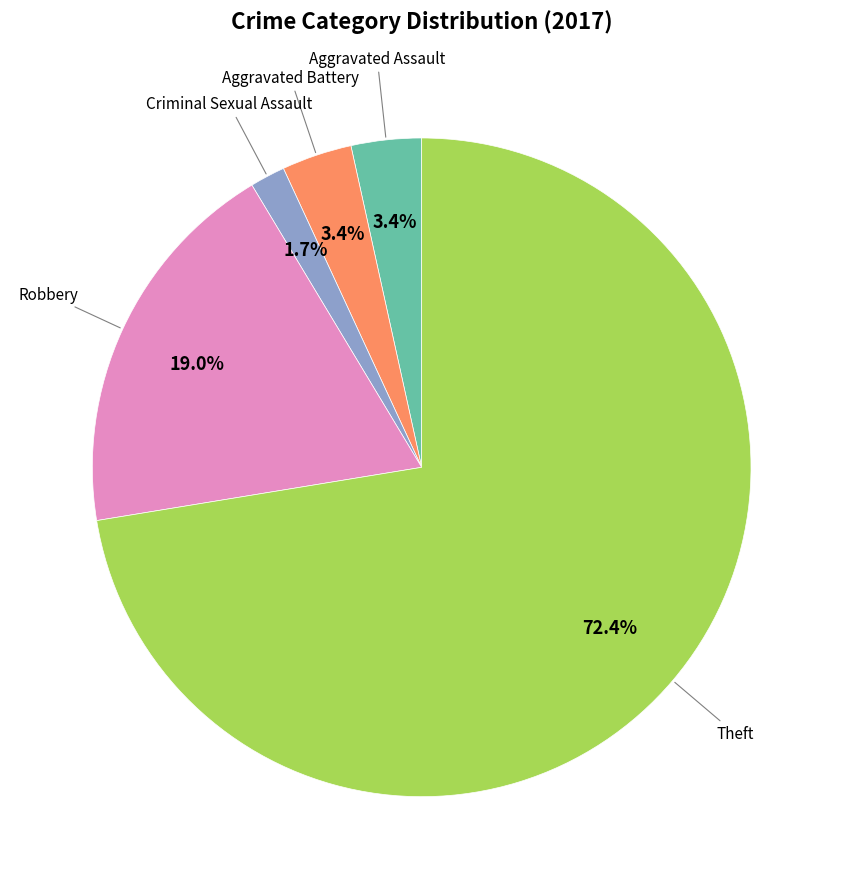

Does any single category account for the majority?

Yes